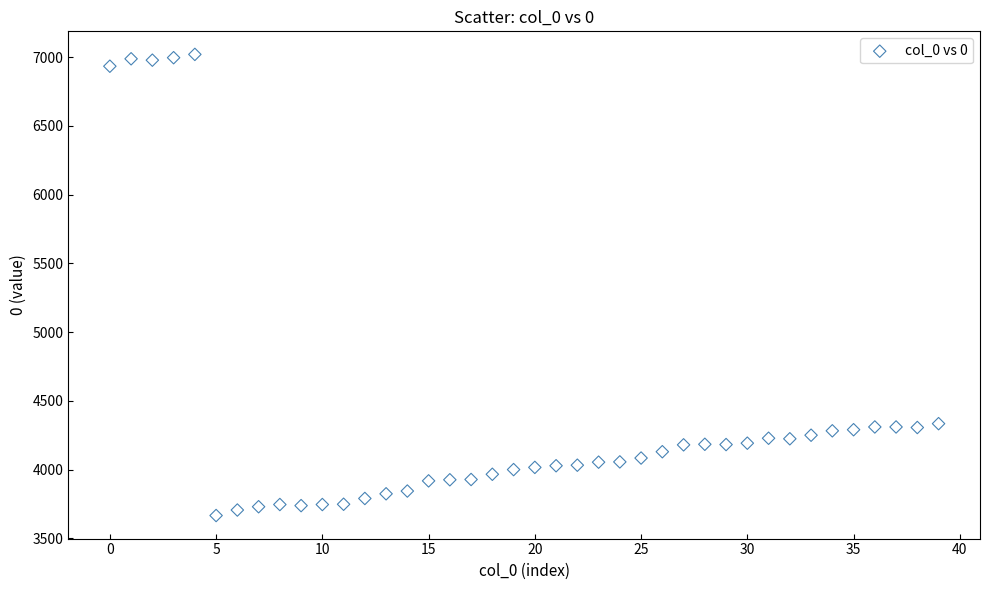

What is the range of Y values (max minus min)?

3353